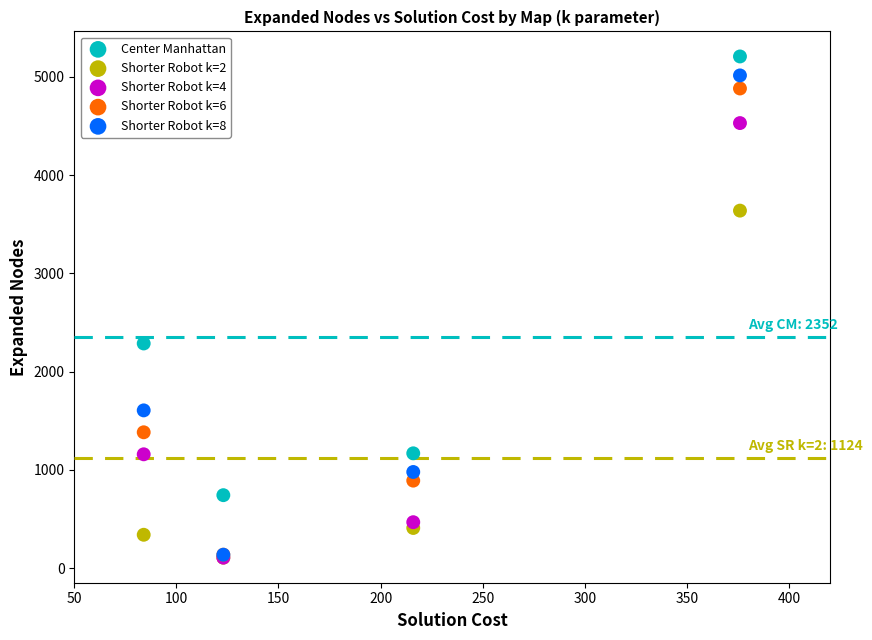

What are all the series names shown in the legend?

Center Manhattan, Shorter Robot k=2, Shorter Robot k=4, Shorter Robot k=6, Shorter Robot k=8